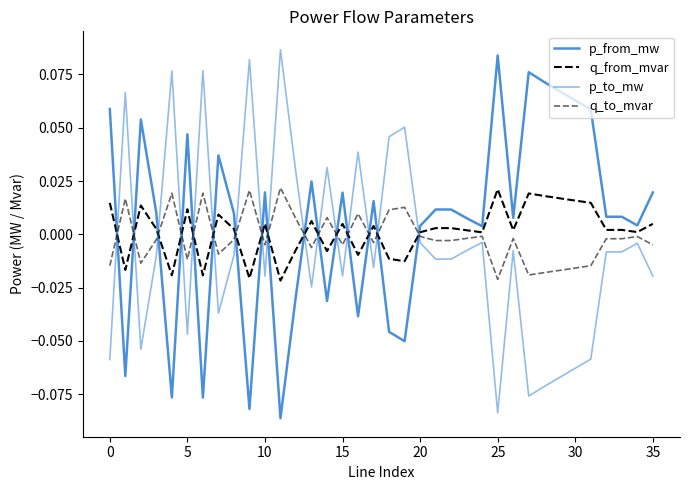

At which category does the chart reach its minimum across all series?

11